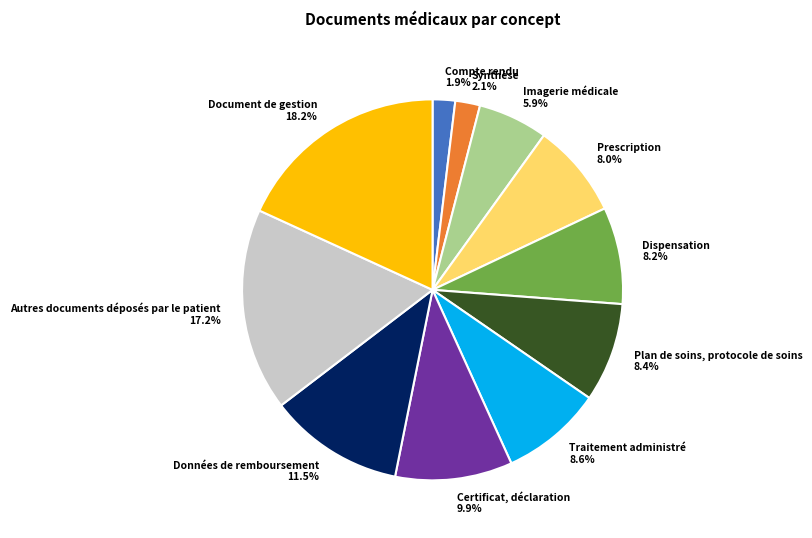

How many slices are in this pie chart?

11